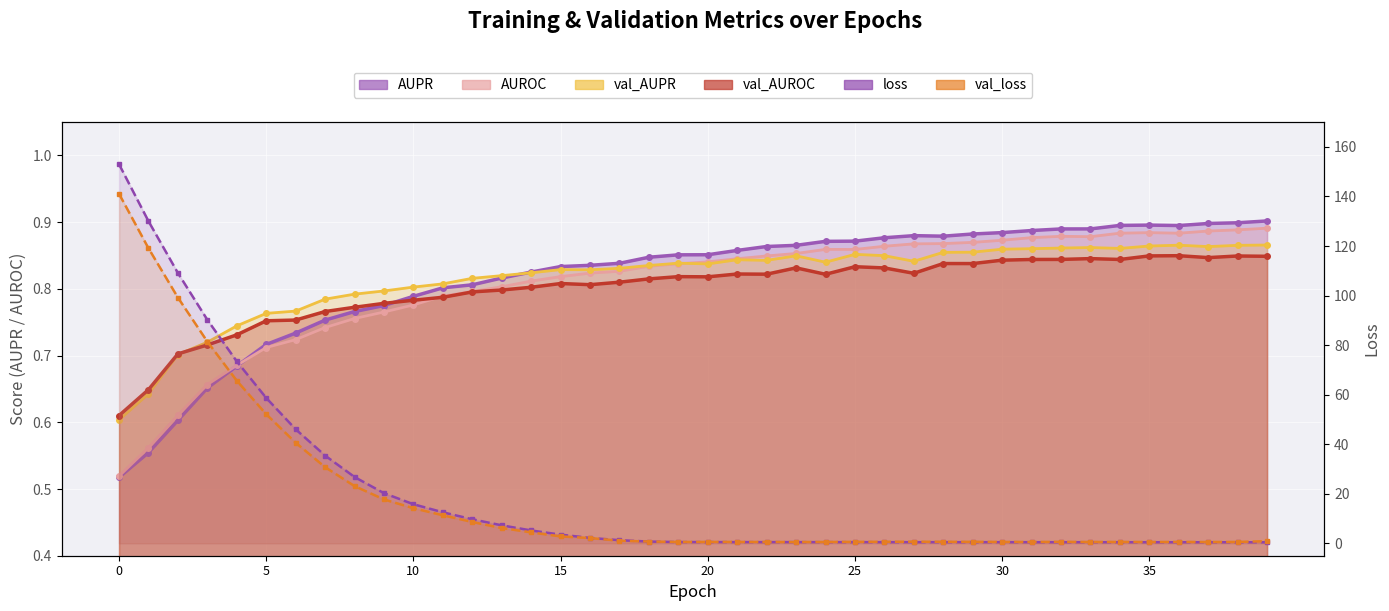

The val_AUPR series shows 0.8 at 17. True or false?

True